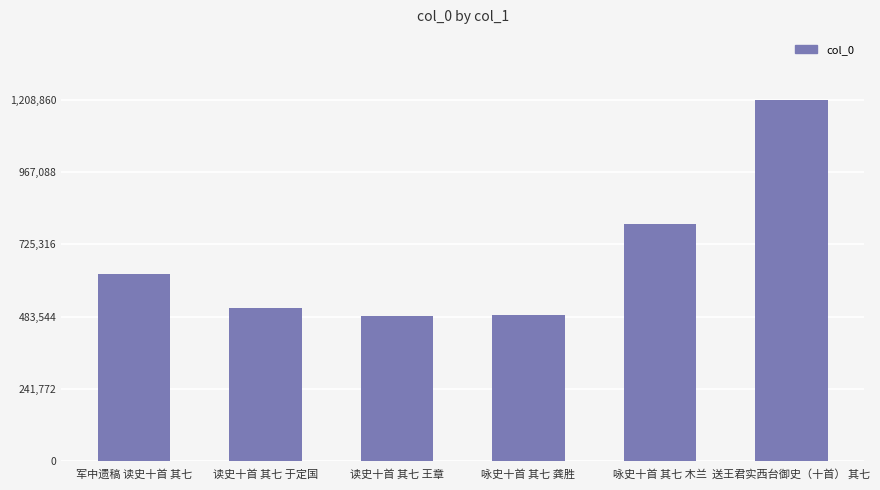

Approximately how many times larger is the value at 咏史十首 其七 龚胜 compared to 军中遗稿 读史十首 其七?

0.8